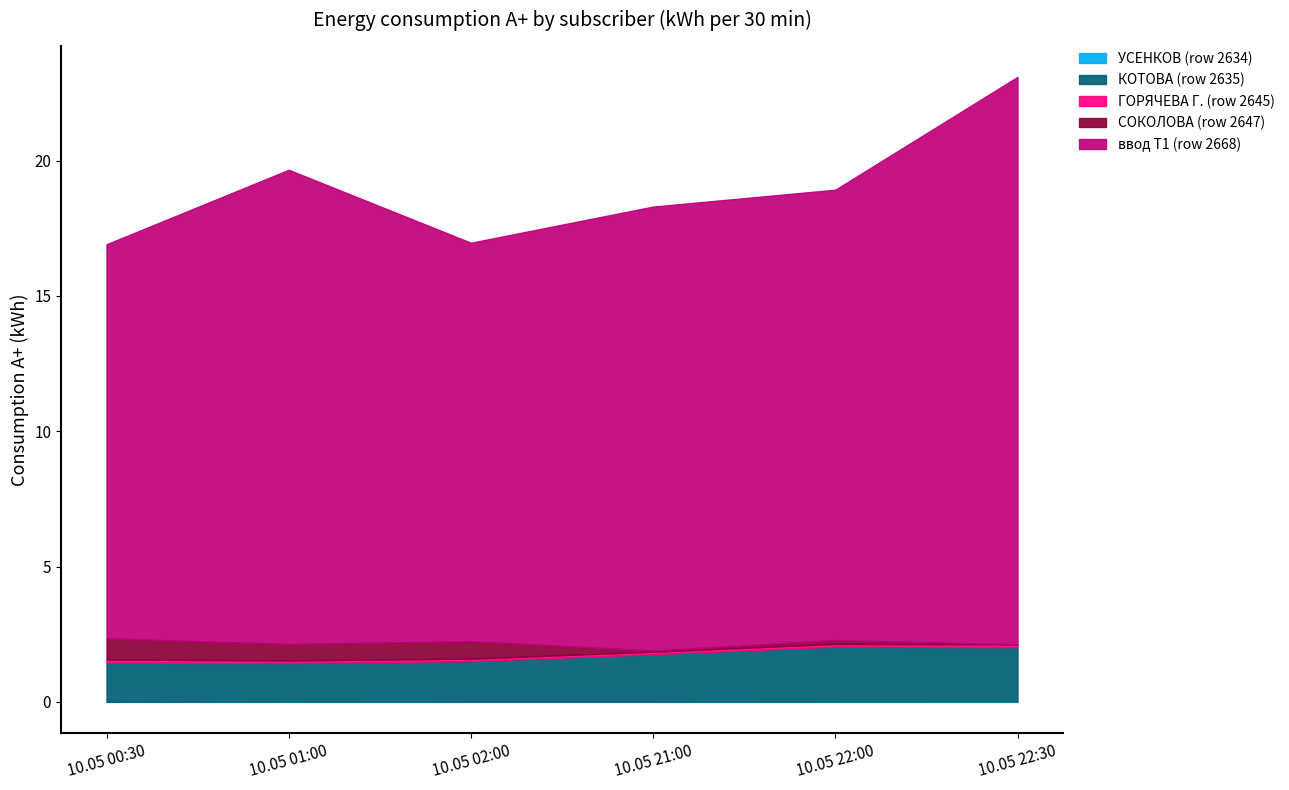

How many lines are shown in the chart?

5